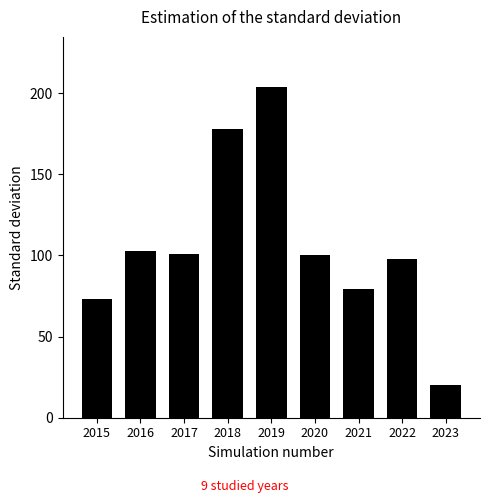

What is the change in value from 2016 to 2022?

-5